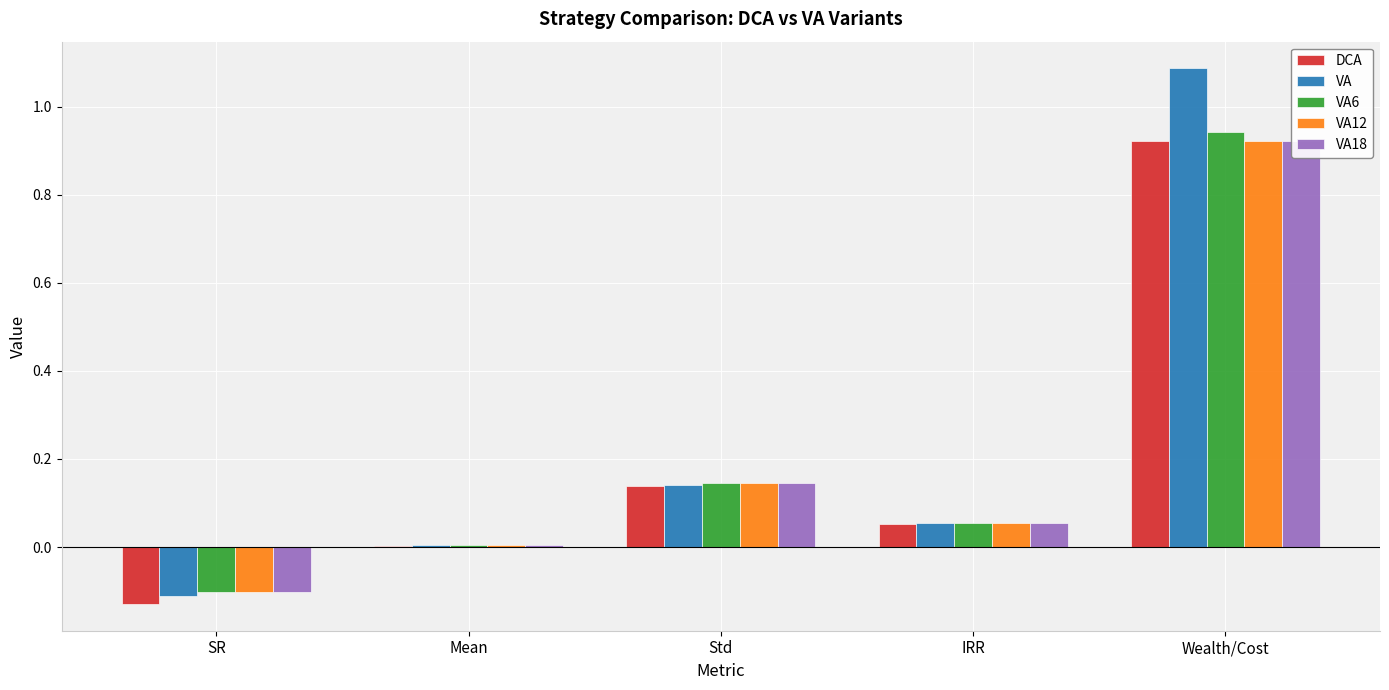

Rank the series by their maximum value, from highest to lowest.

VA, VA6, DCA, VA12, VA18